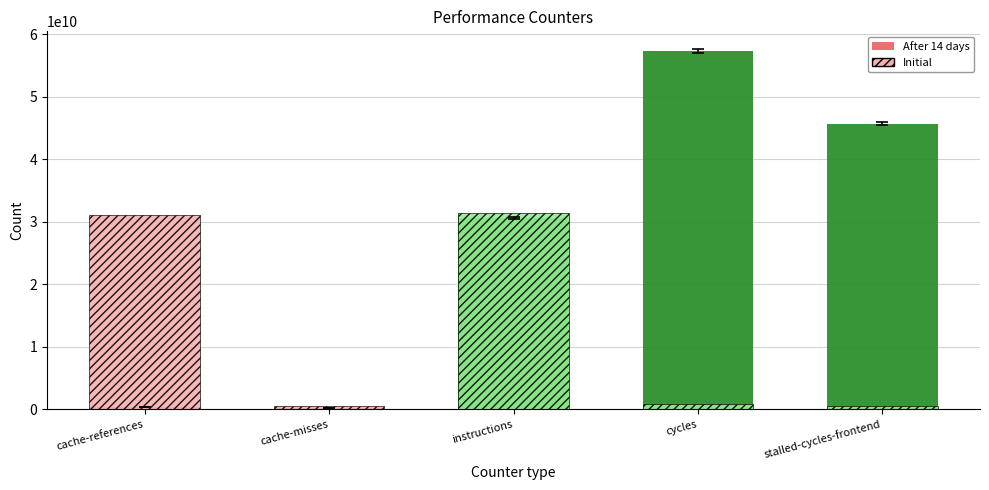

What is the label of the 1st bar from the left?

cache-references